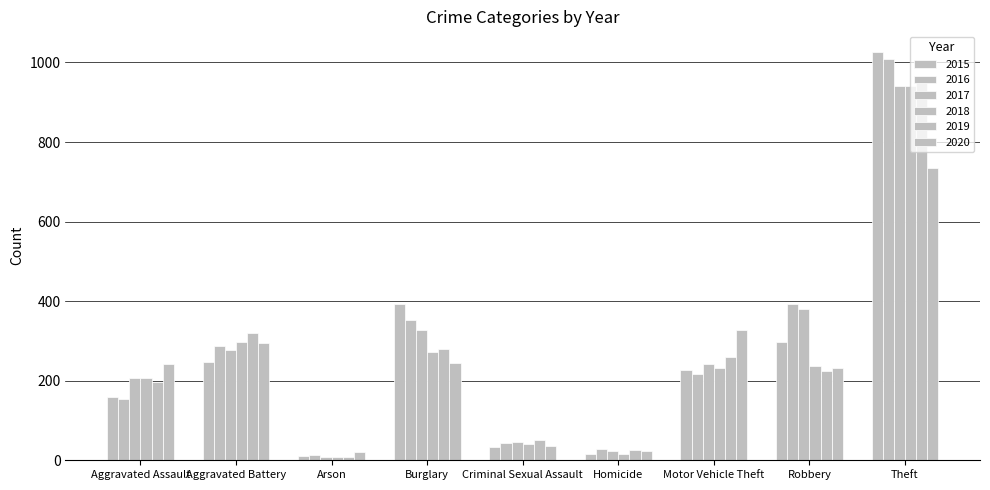

Are the bars horizontal?

No